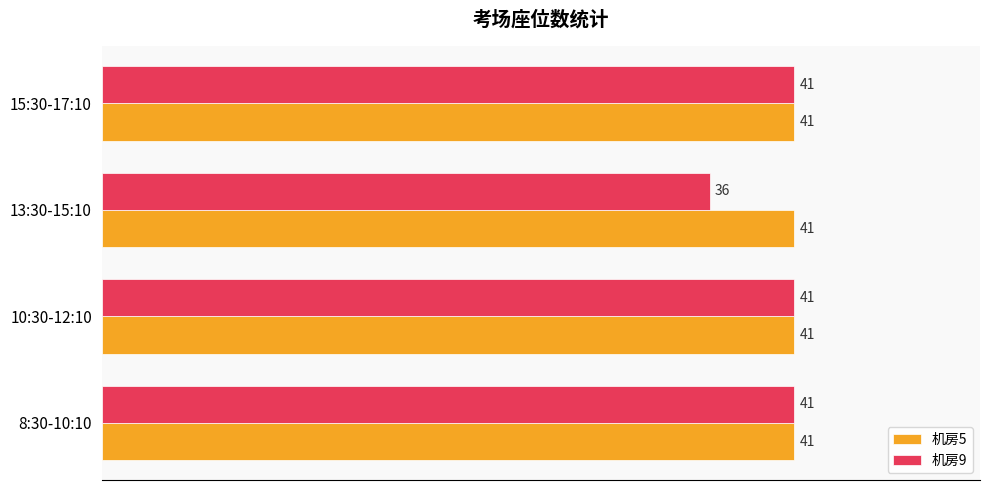

Rank the series by their average value, from highest to lowest.

机房5, 机房9